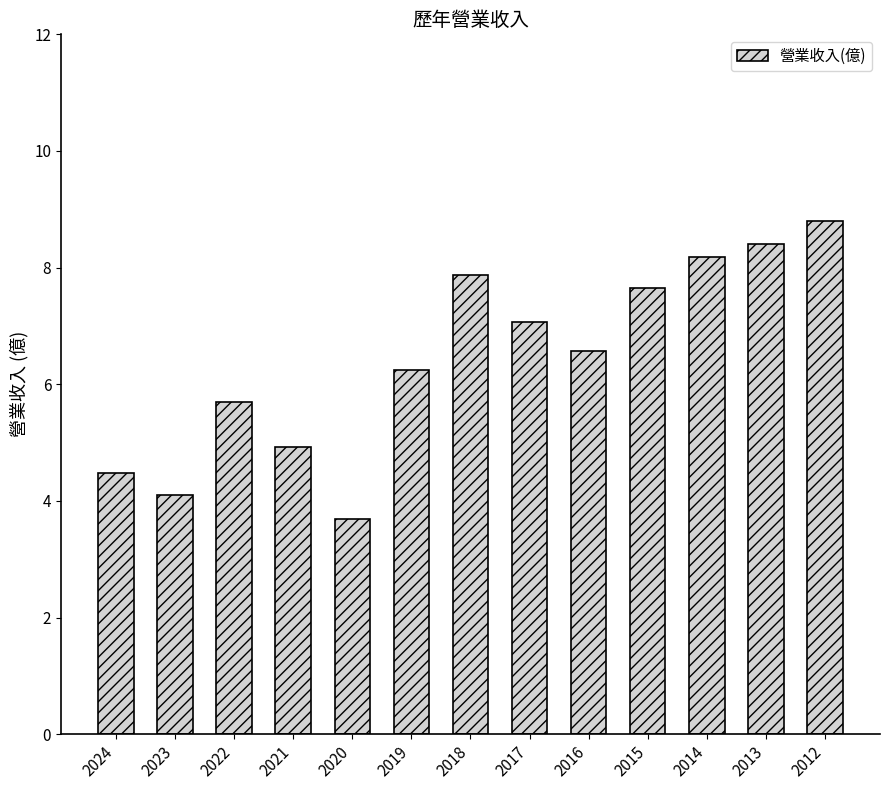

How many data points are above 6?

8